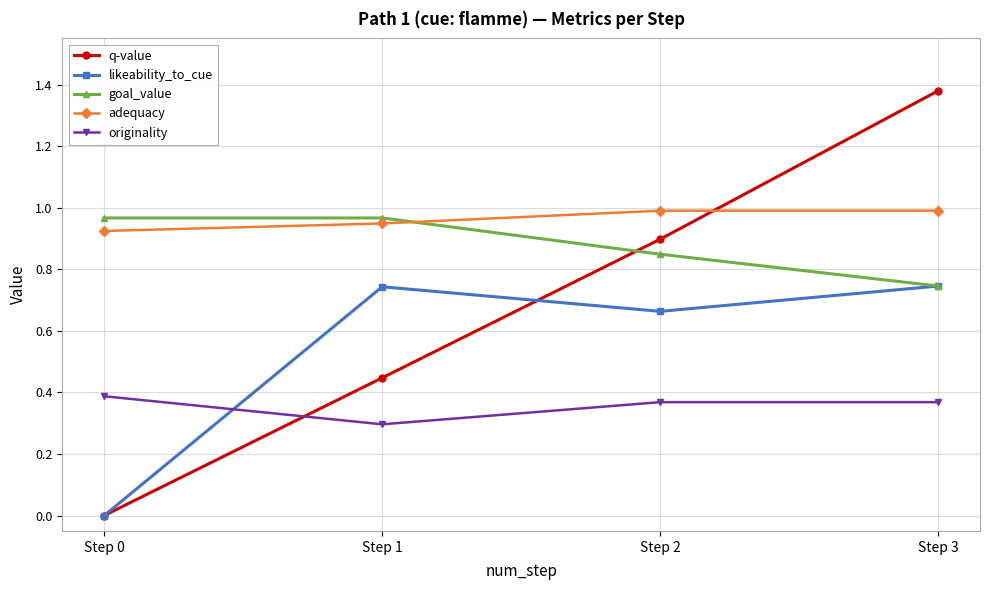

True or false: adequacy and likeability_to_cue intersect in this chart.

False